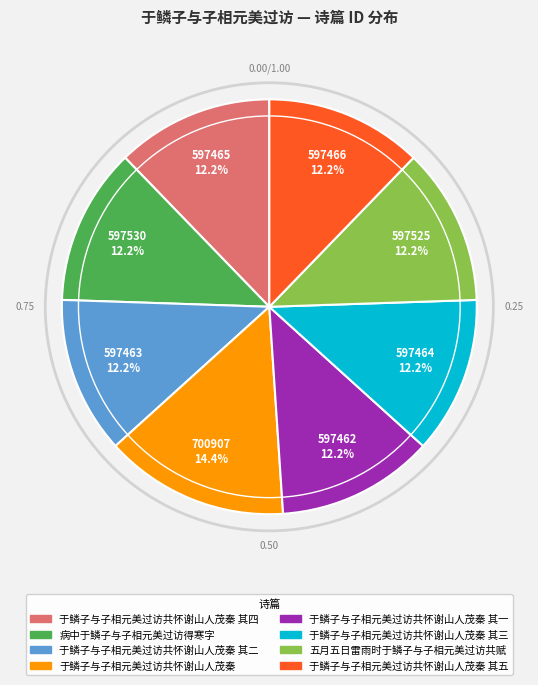

Is there any slice that represents more than half of the pie?

No